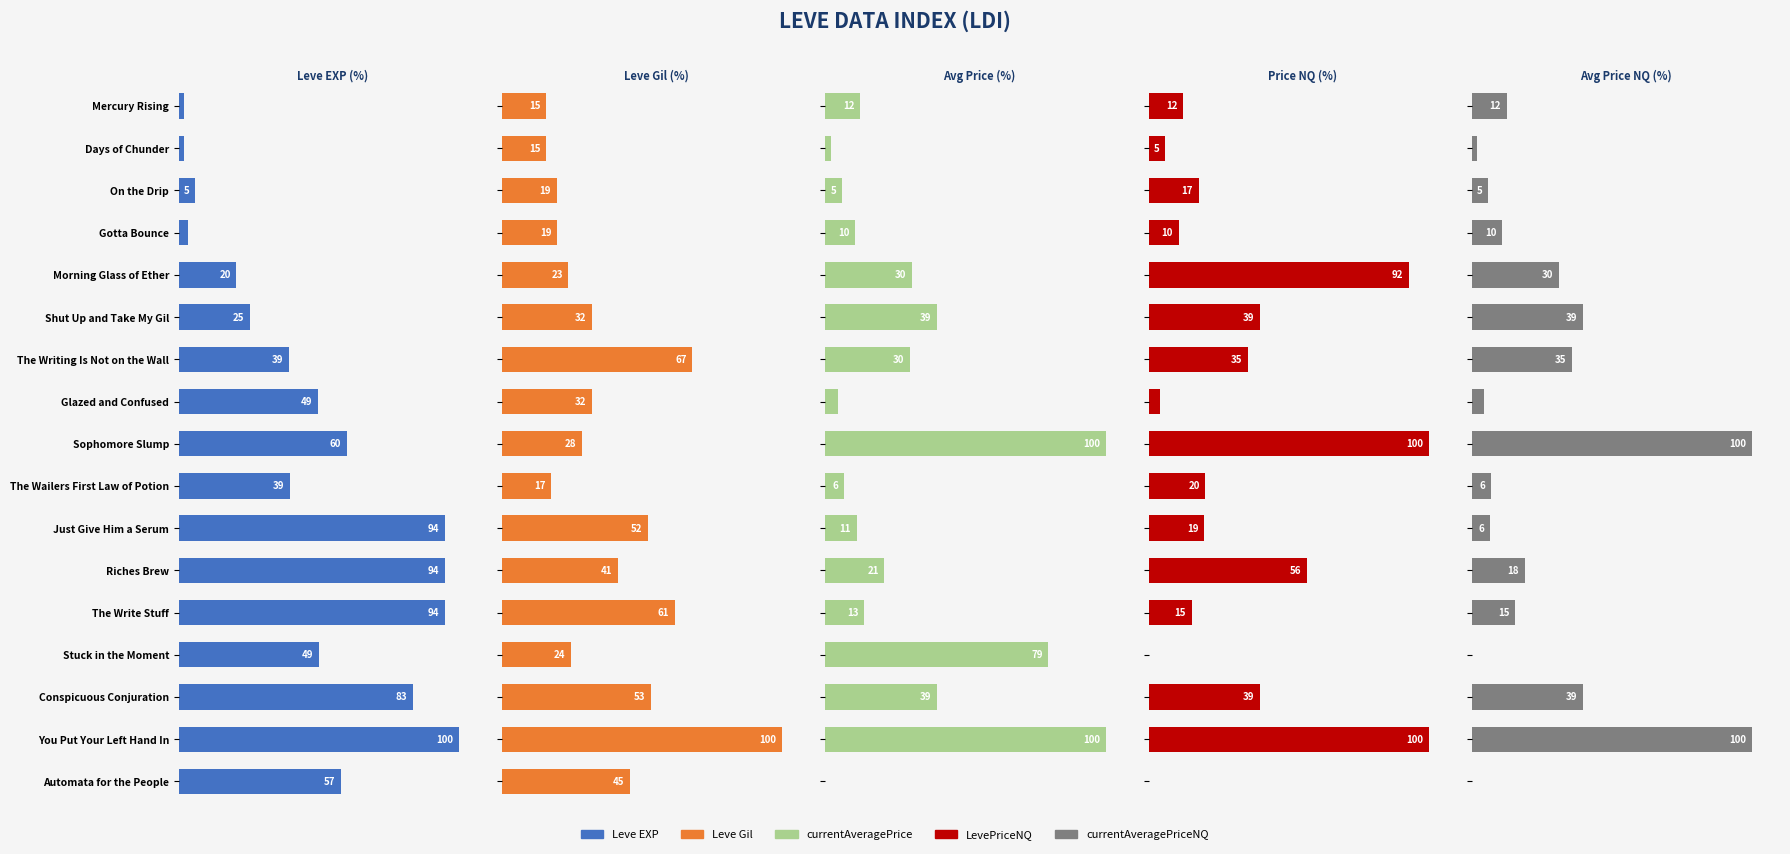

What are all the series names shown in the legend?

Leve EXP, Leve Gil, currentAveragePrice, LevePriceNQ, currentAveragePriceNQ